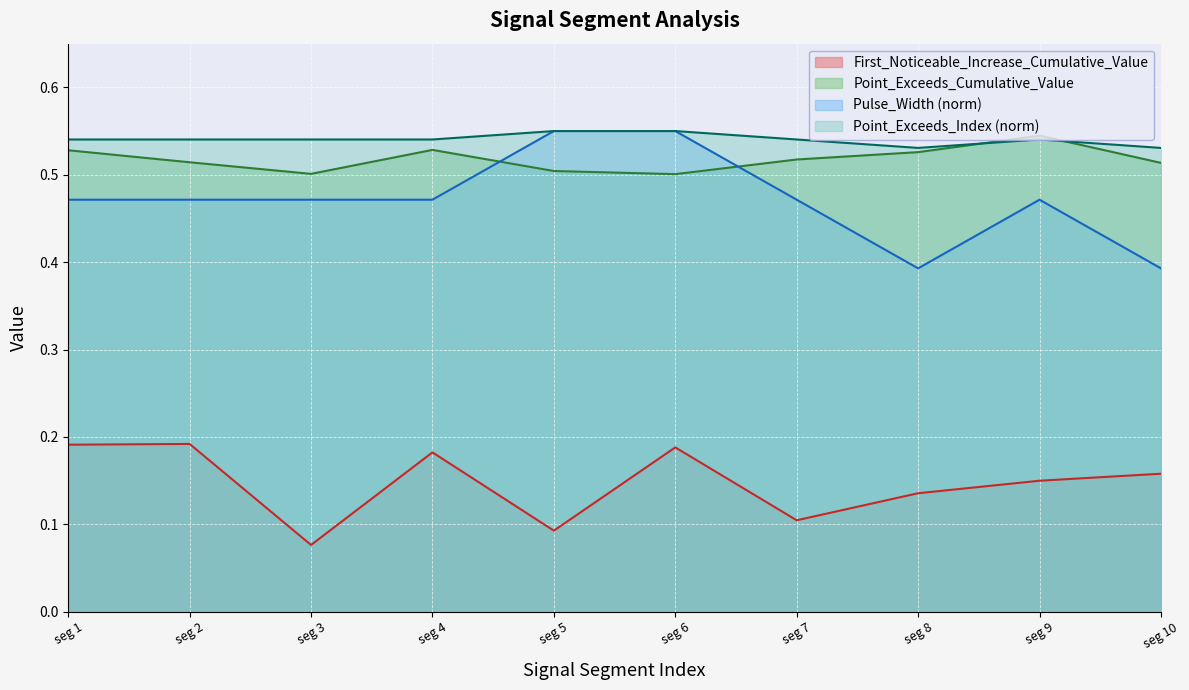

How many lines are shown in the chart?

4